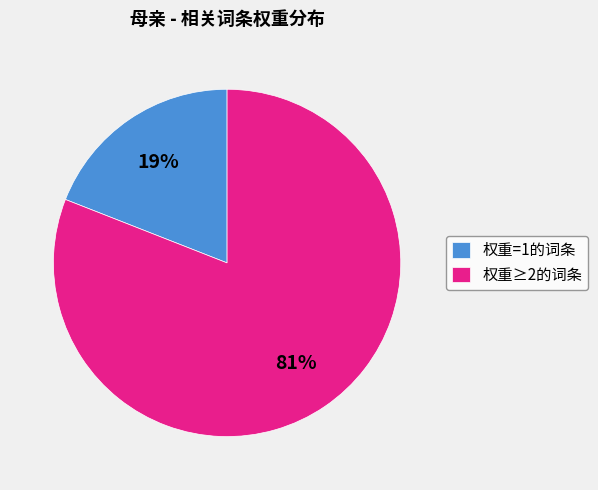

Is the sum of 权重=1的词条 and 权重≥2的词条 greater than half?

Yes